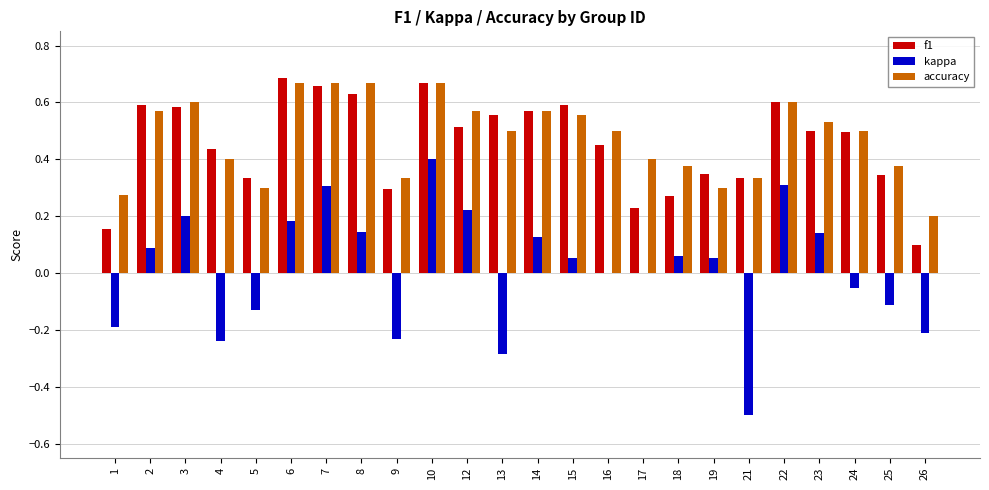

At which category is the sum across all series the highest?

10